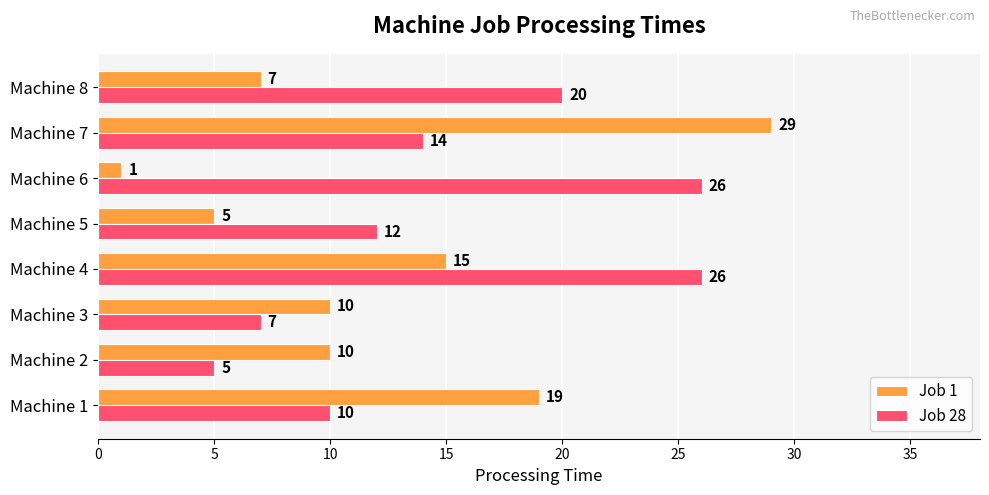

At which category does the chart reach its peak across all series?

Machine 7